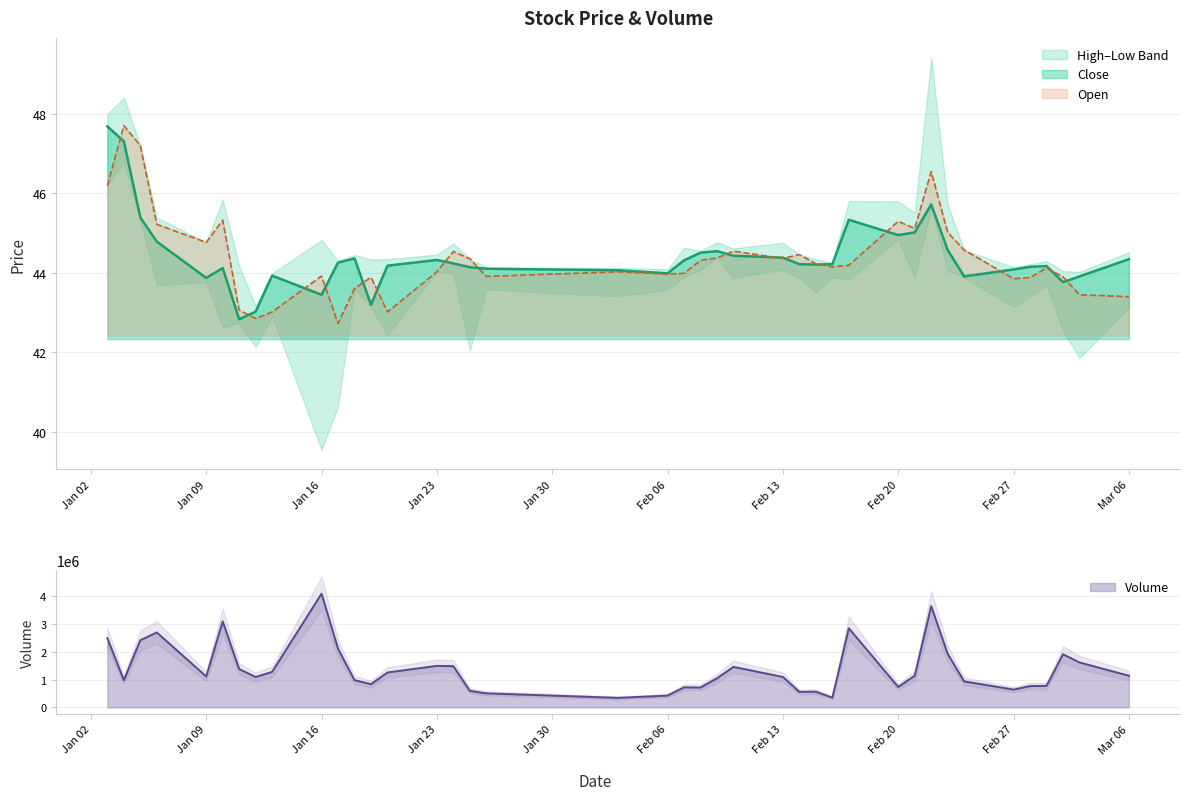

How many lines are shown in the chart?

3